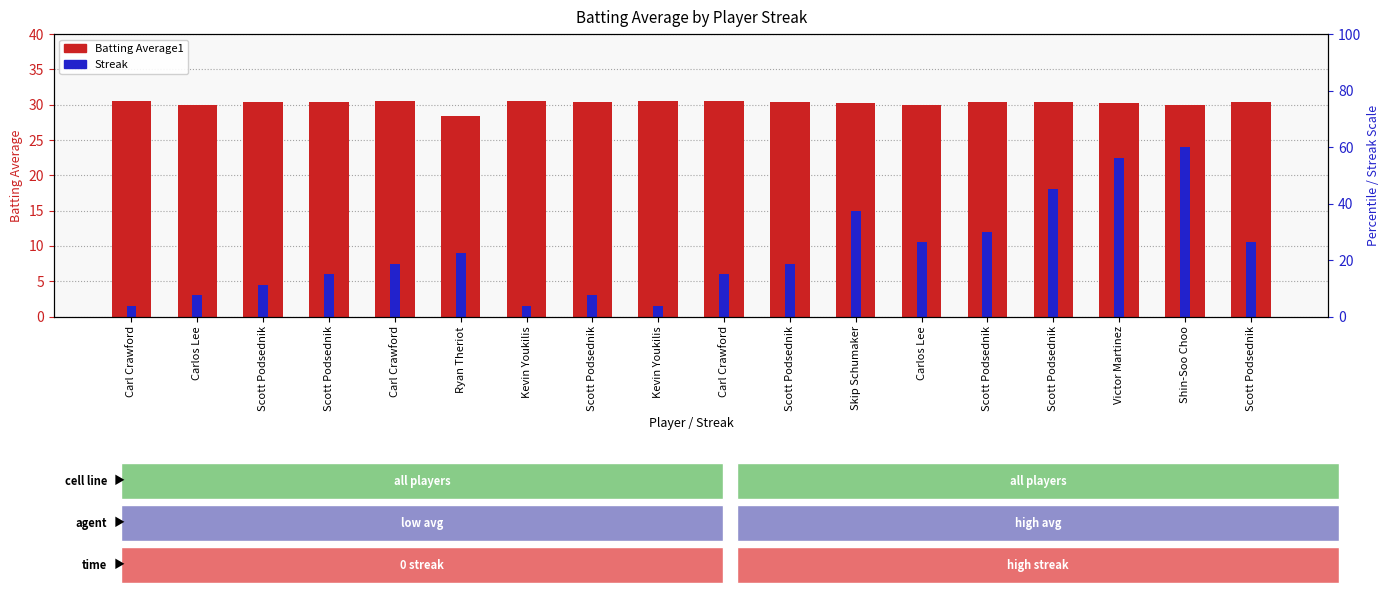

Count the Batting Average1 values in the range 30 to 31.

17